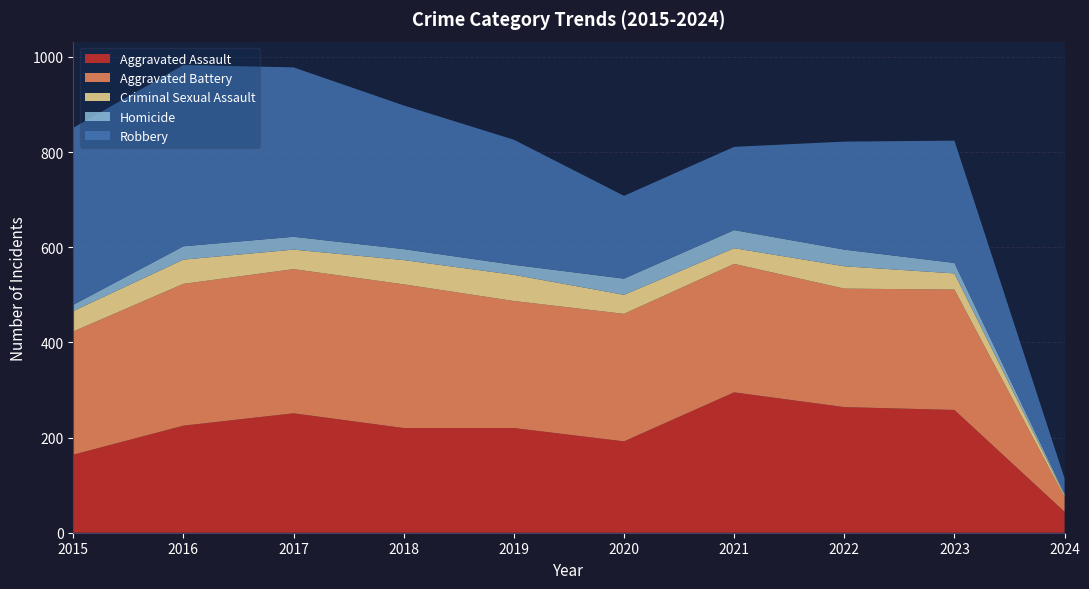

Reading left to right, what are all the values shown in this chart?

Aggravated Assault: 2015=164	2016=225	2017=251	2018=220	2019=220	2020=192	2021=295	2022=264	2023=258	2024=44
Aggravated Battery: 2015=259	2016=298	2017=303	2018=302	2019=267	2020=268	2021=270	2022=249	2023=253	2024=31
Criminal Sexual Assault: 2015=43	2016=51	2017=41	2018=51	2019=55	2020=40	2021=33	2022=47	2023=34	2024=4
Homicide: 2015=13	2016=28	2017=27	2018=23	2019=21	2020=34	2021=38	2022=35	2023=22	2024=3
Robbery: 2015=372	2016=381	2017=356	2018=302	2019=263	2020=174	2021=175	2022=227	2023=257	2024=32